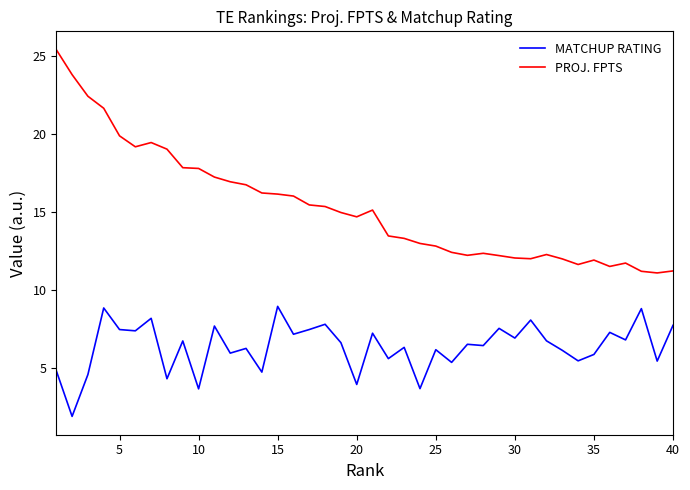

Which series has the largest range (max minus min)?

PROJ. FPTS